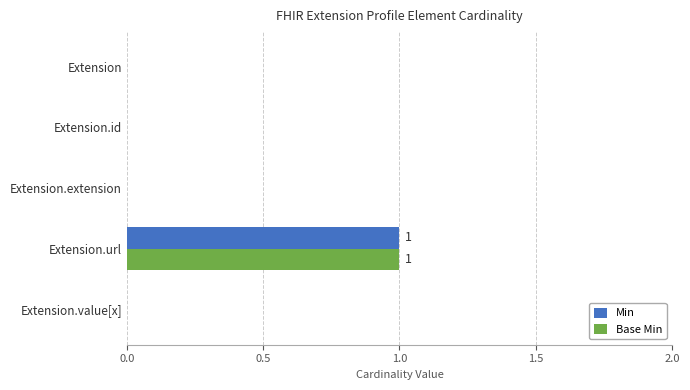

The value of Base Min at Extension.value[x] is 1. True or false?

False